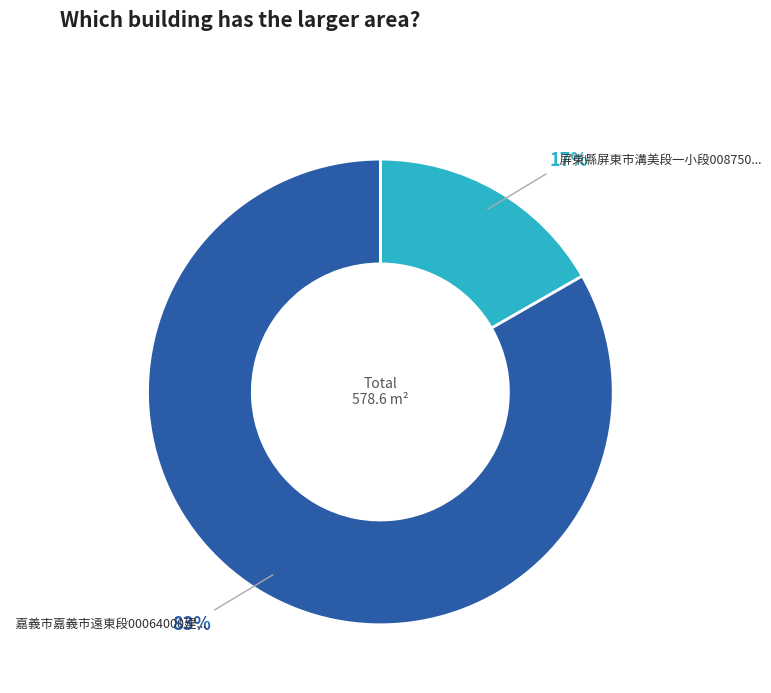

To the nearest percent, what is the average slice percentage?

50%